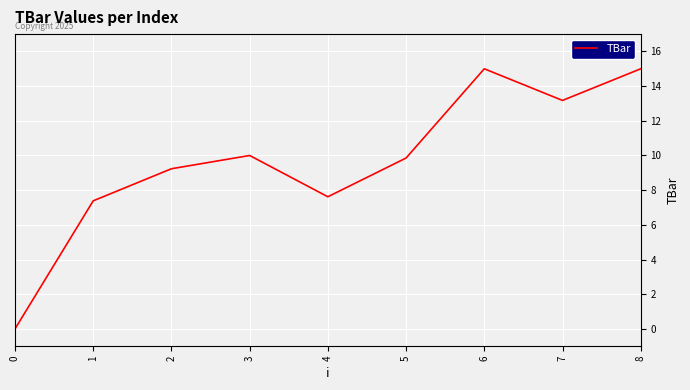

True or false: the data shows 15.1 at 2.

False